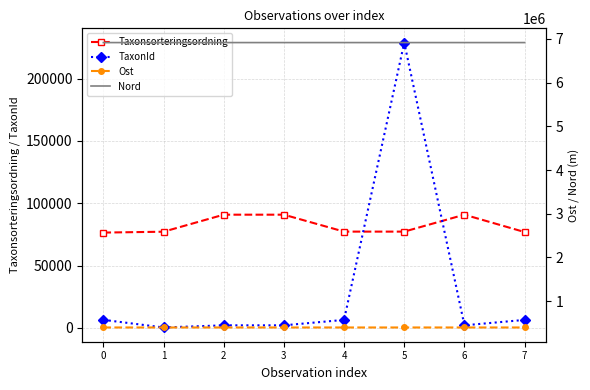

What is the difference between the Nord values at 5 and 6?

31.1